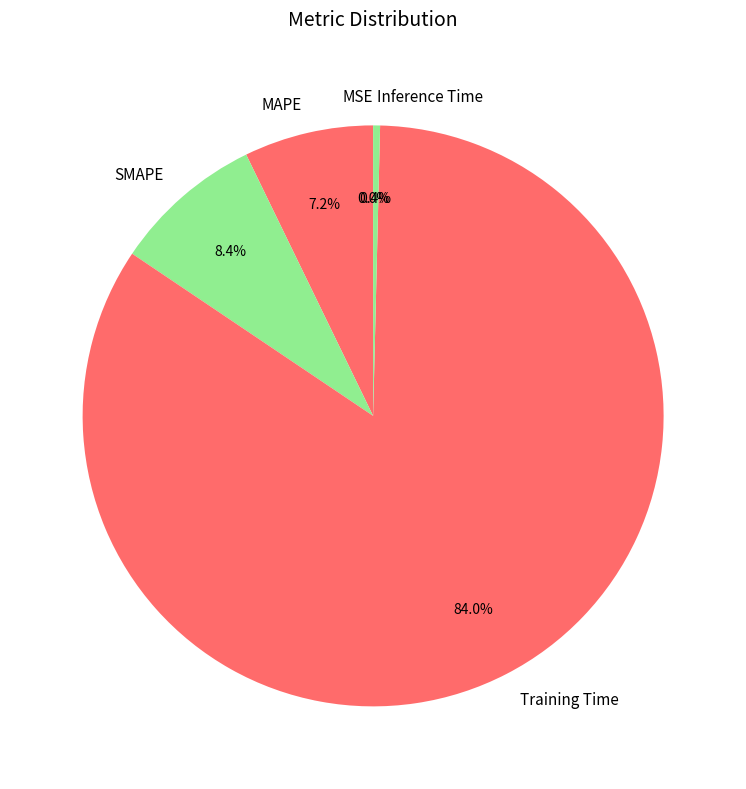

Does any single category account for the majority?

Yes